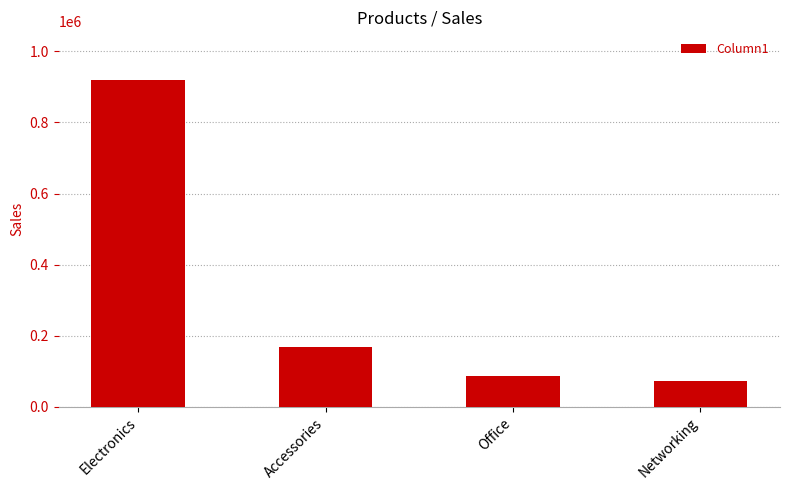

What is the greatest value displayed?

918600